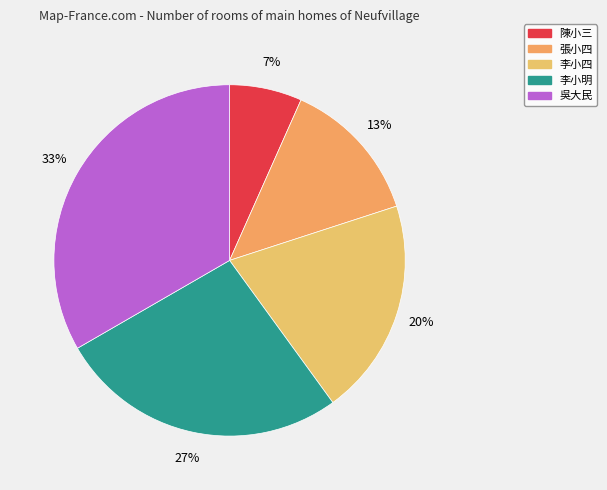

What percentage is the 陳小三 slice, to the nearest percent?

7%